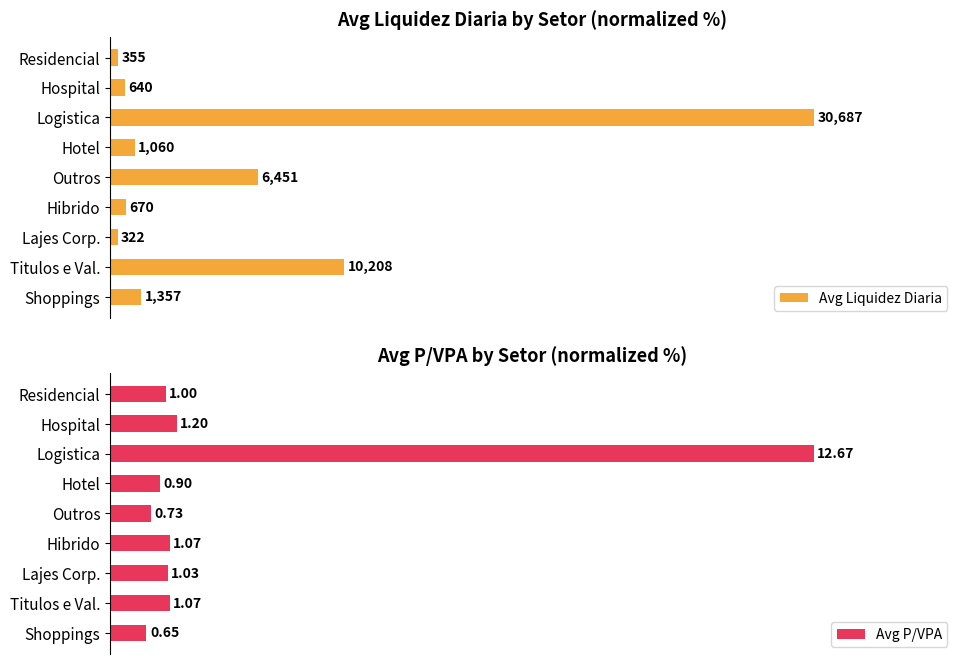

List the series in order of their overall mean, lowest first.

Avg P/VPA, Avg Liquidez Diaria